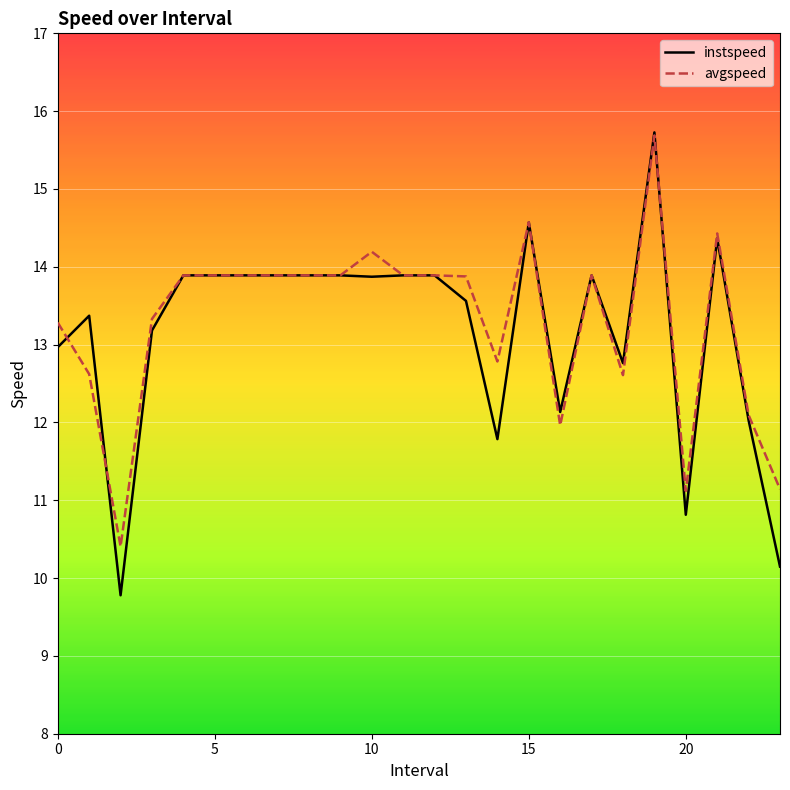

Which series has the largest range (max minus min)?

instspeed